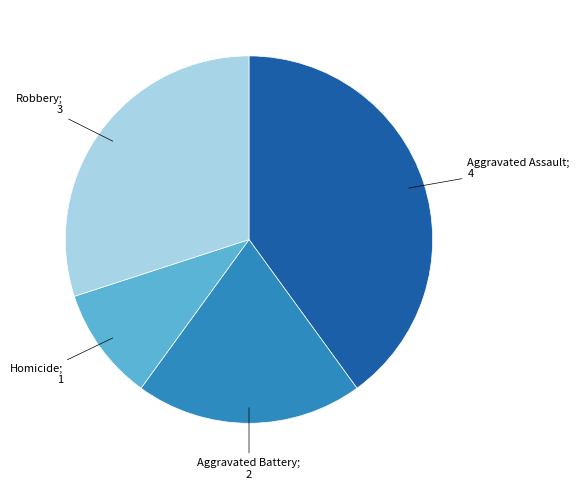

Is there a majority slice in this chart?

No